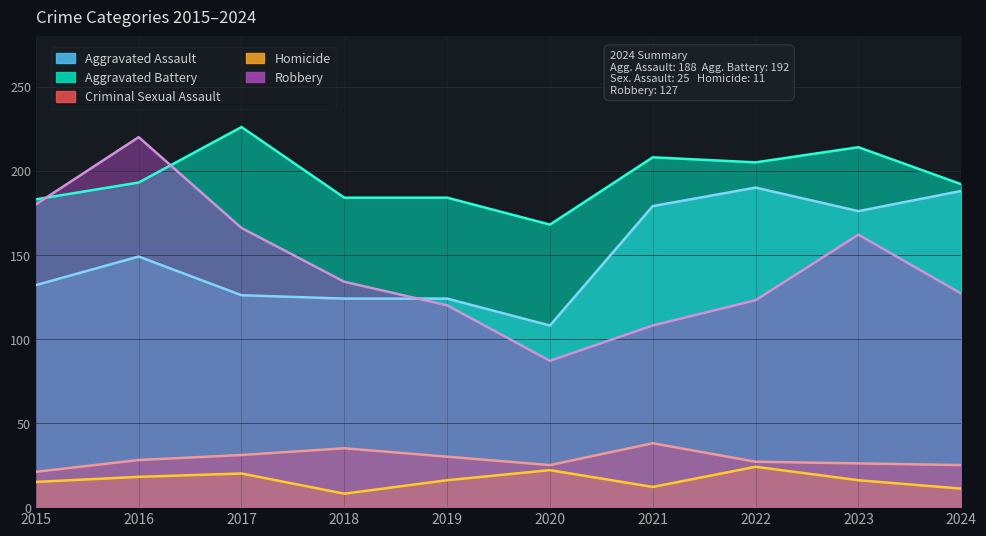

At which label is Aggravated Assault closest to 149?

2016